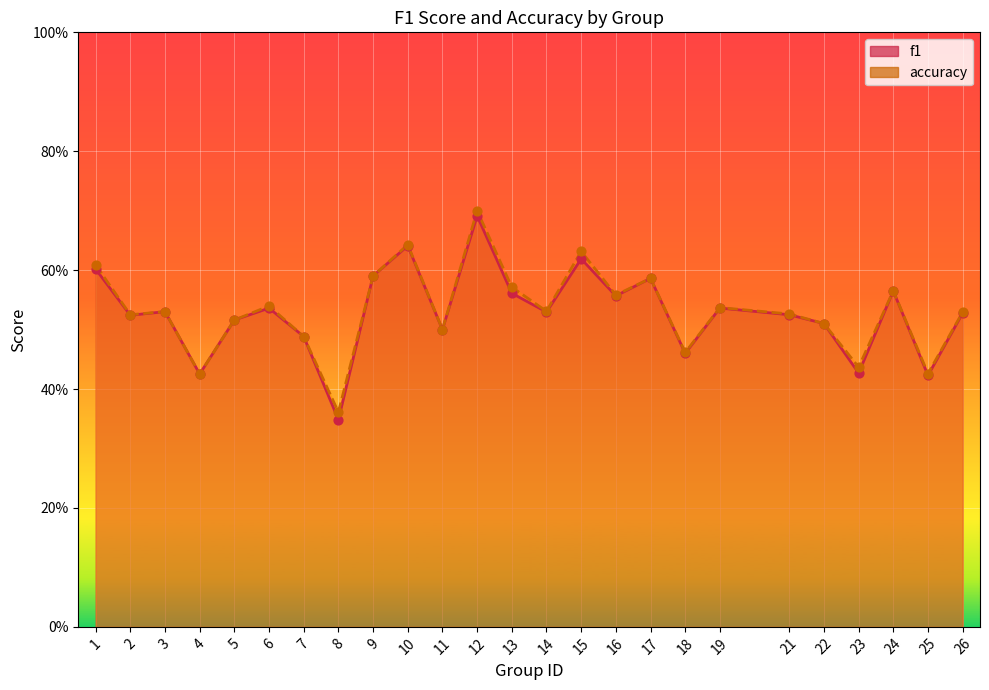

Which series has the largest Y range (max minus min)?

f1